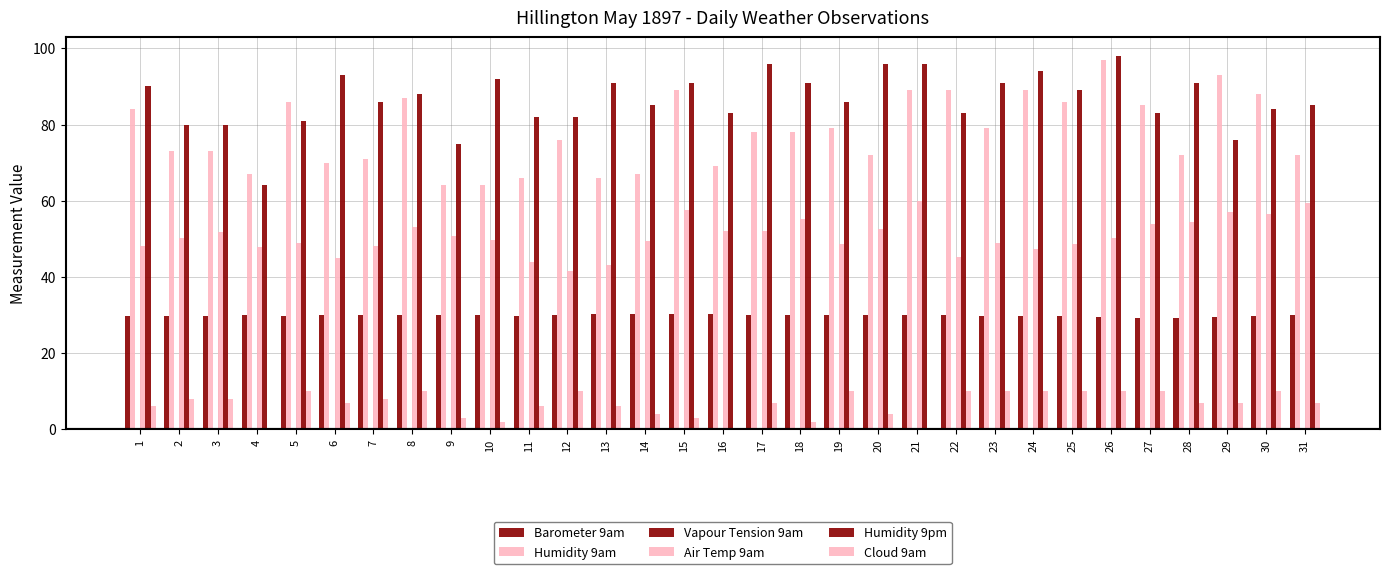

Reading left to right, list all the values displayed in this chart.

Barometer 9am: 29.8	29.7	29.7	30.0	29.8	29.9	29.9	29.9	30.0	29.9	29.8	30.0	30.2	30.2	30.4	30.3	30.1	30.1	30.1	30.0	29.9	29.9	29.7	29.8	29.7	29.4	29.3	29.3	29.5	29.7	29.9
Humidity 9am: 84.0	73.0	73.0	67.0	86.0	70.0	71.0	87.0	64.0	64.0	66.0	76.0	66.0	67.0	89.0	69.0	78.0	78.0	79.0	72.0	89.0	89.0	79.0	89.0	86.0	97.0	85.0	72.0	93.0	88.0	72.0
Vapour Tension 9am: 0.3	0.3	0.3	0.2	0.3	0.2	0.2	0.4	0.2	0.2	0.2	0.2	0.2	0.2	0.4	0.3	0.3	0.3	0.3	0.3	0.5	0.3	0.3	0.3	0.3	0.4	0.4	0.3	0.4	0.4	0.4
Air Temp 9am: 48.1	50.2	51.7	47.8	48.8	45.0	48.0	53.0	50.7	49.8	44.0	41.5	43.0	49.4	57.6	52.0	52.1	55.3	48.6	52.6	60.0	45.2	48.9	47.4	48.7	50.1	53.9	54.4	57.0	56.4	59.5
Humidity 9pm: 90.0	80.0	80.0	64.0	81.0	93.0	86.0	88.0	75.0	92.0	82.0	82.0	91.0	85.0	91.0	83.0	96.0	91.0	86.0	96.0	96.0	83.0	91.0	94.0	89.0	98.0	83.0	91.0	76.0	84.0	85.0
Cloud 9am: 6.0	8.0	8.0	0.0	10.0	7.0	8.0	10.0	3.0	2.0	6.0	10.0	6.0	4.0	3.0	0.0	7.0	2.0	10.0	4.0	0.0	10.0	10.0	10.0	10.0	10.0	10.0	7.0	7.0	10.0	7.0